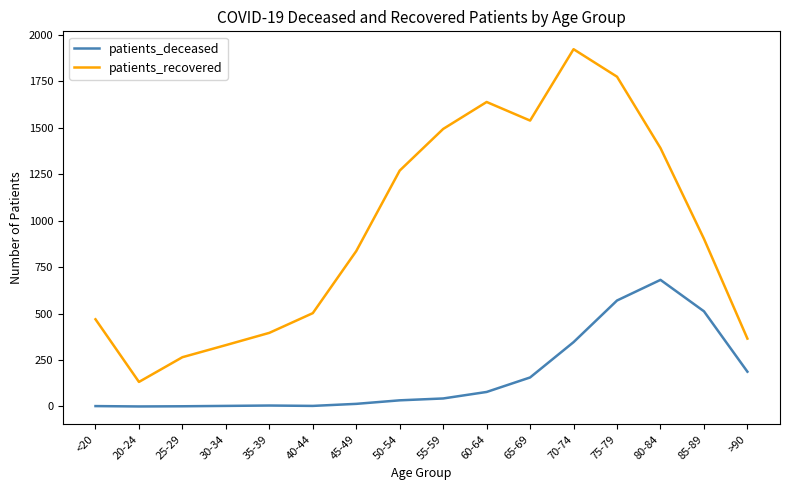

Which series has the widest spread of values?

patients_recovered